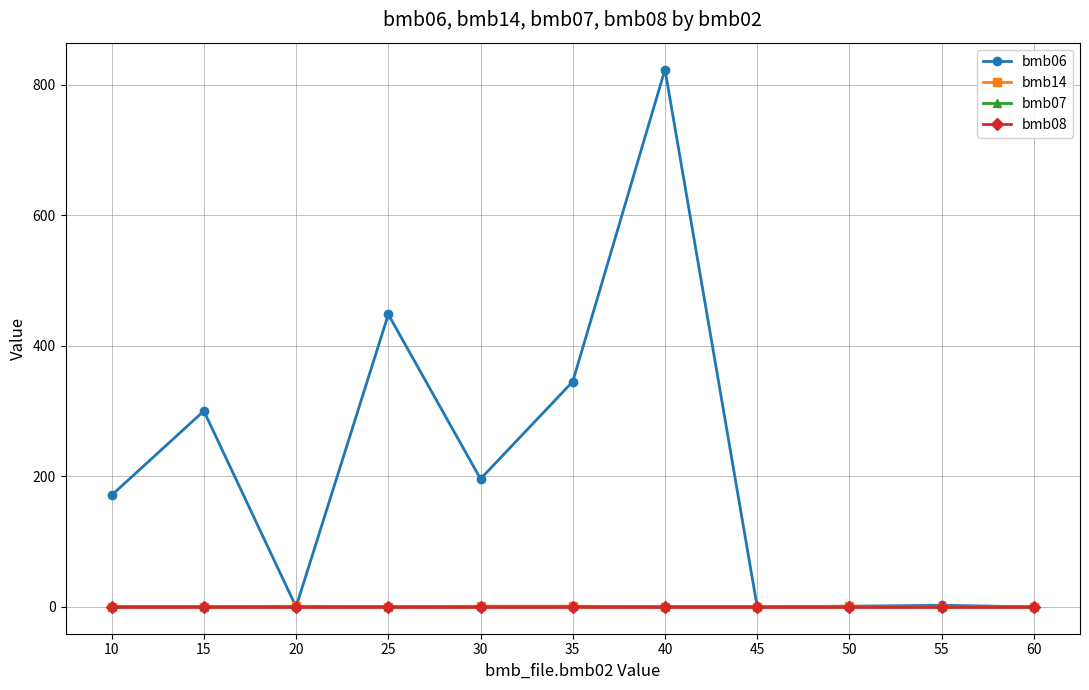

What is the sum of the bmb14 values at 30 and 20?

2.0